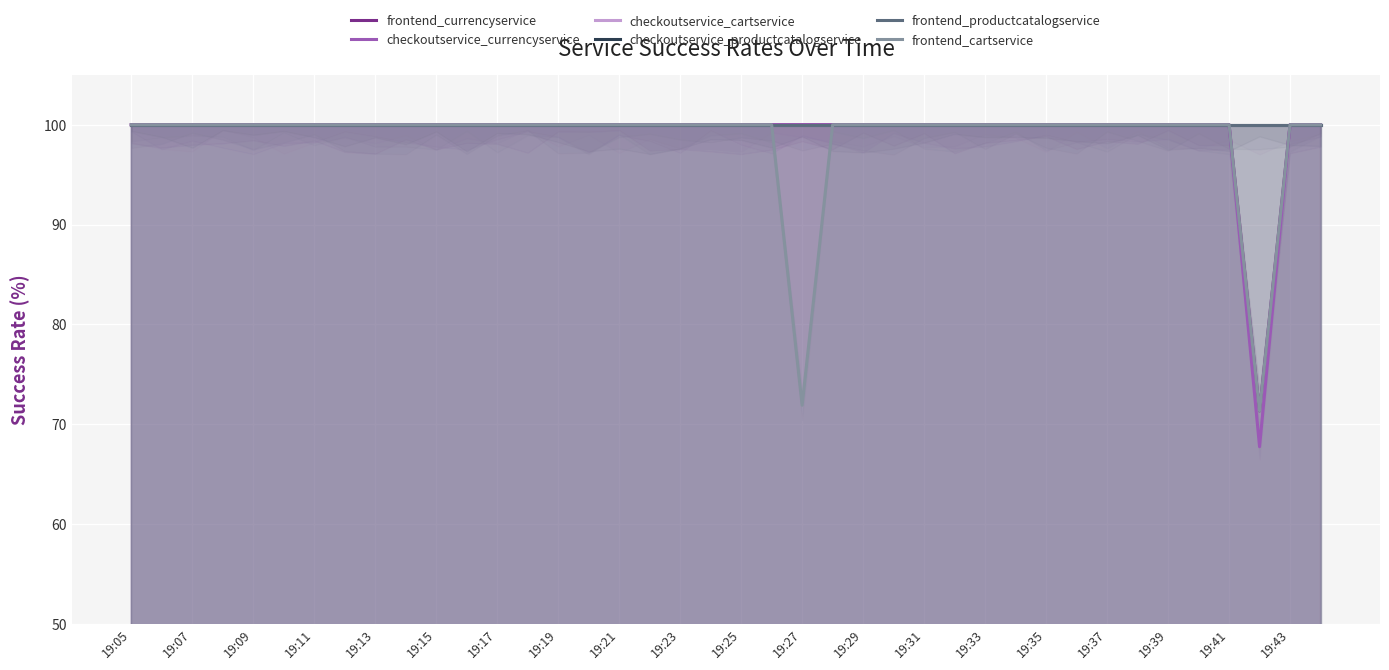

True or false: checkoutservice_currencyservice and checkoutservice_productcatalogservice cross at least once.

False